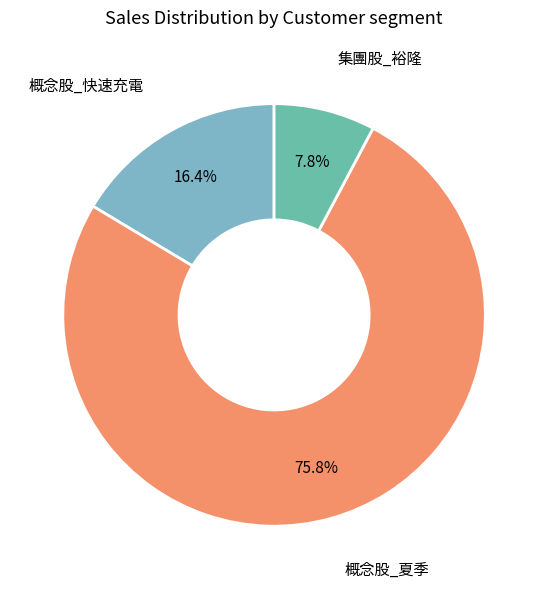

Rank the categories by value from lowest to highest.

集團股_裕隆, 概念股_快速充電, 概念股_夏季